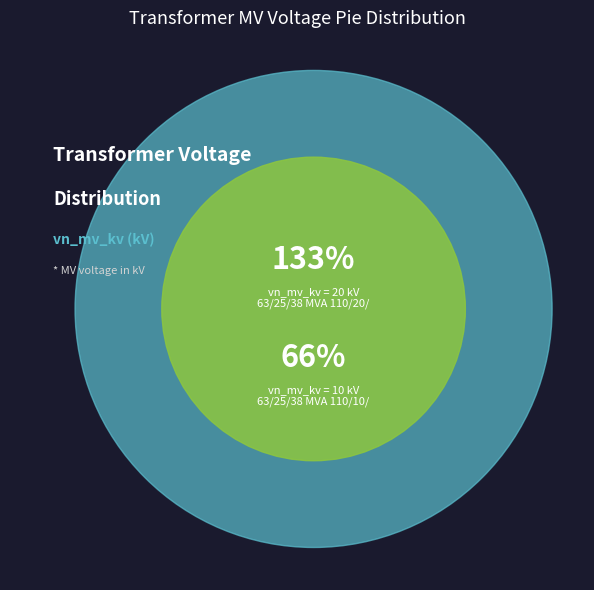

The 63/25/38 MVA 110/10/10 kV slice represents 19% of the pie. True or false?

False